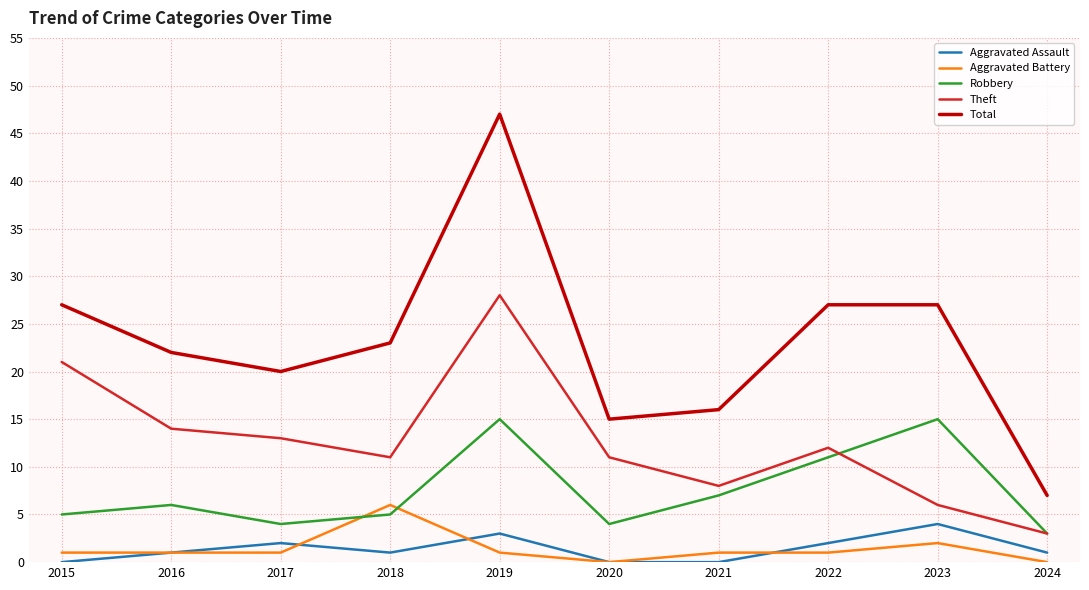

What is the approximate value of Robbery at 2019?

15